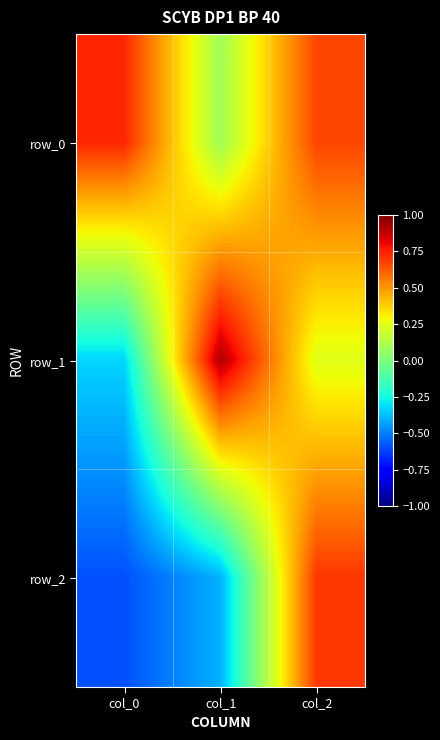

Reading right to left, what are all the values shown in this chart?

row_0: col_2=0.7	col_1=0.1	col_0=0.7
row_1: col_2=0.2	col_1=0.9	col_0=-0.3
row_2: col_2=0.7	col_1=-0.4	col_0=-0.6